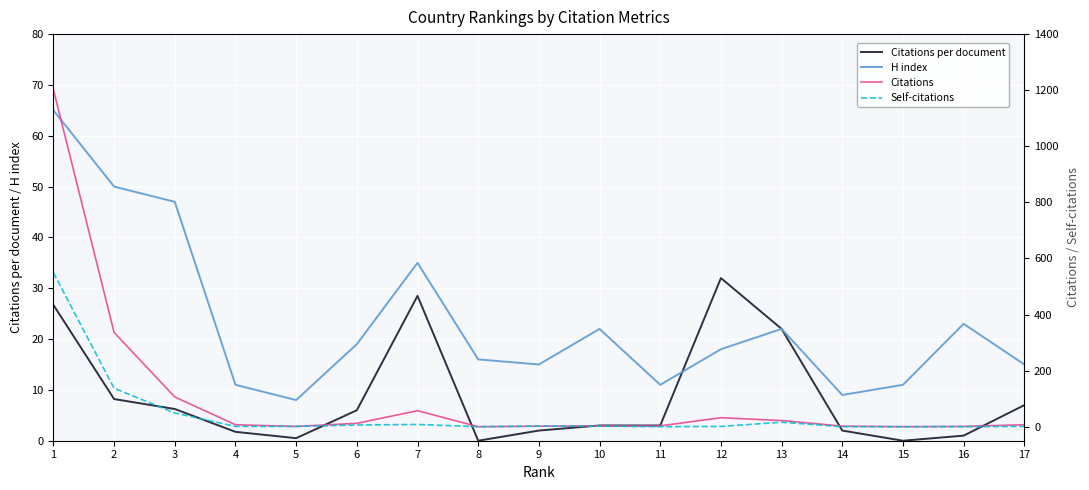

Does the chart display data point markers on the line(s)?

No